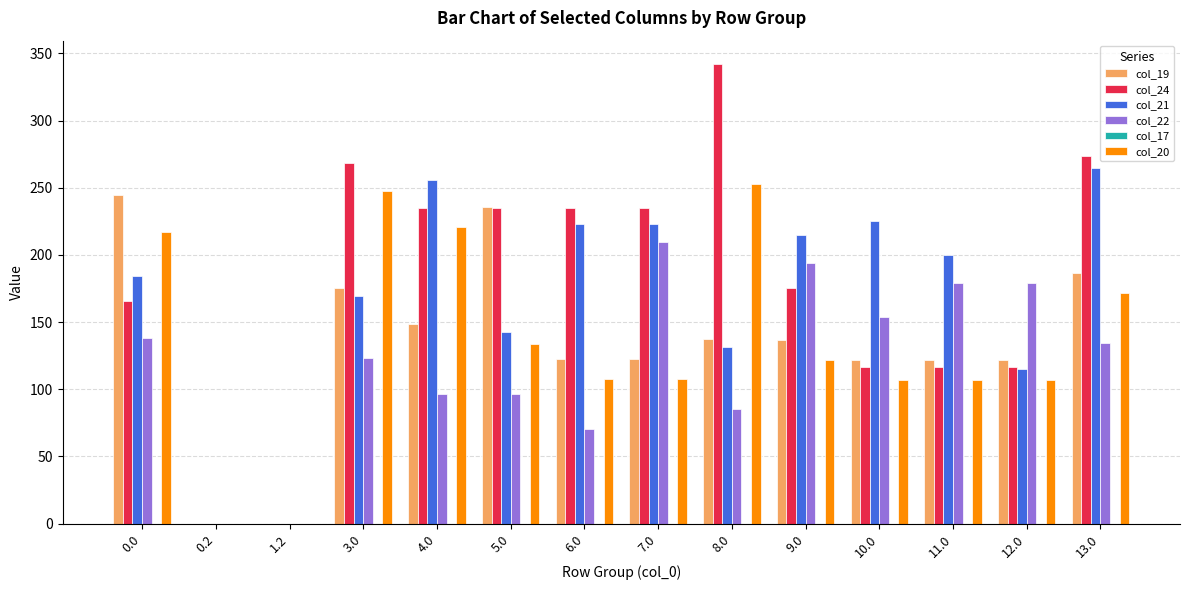

What is the highest value of the col_24 series?

342.3